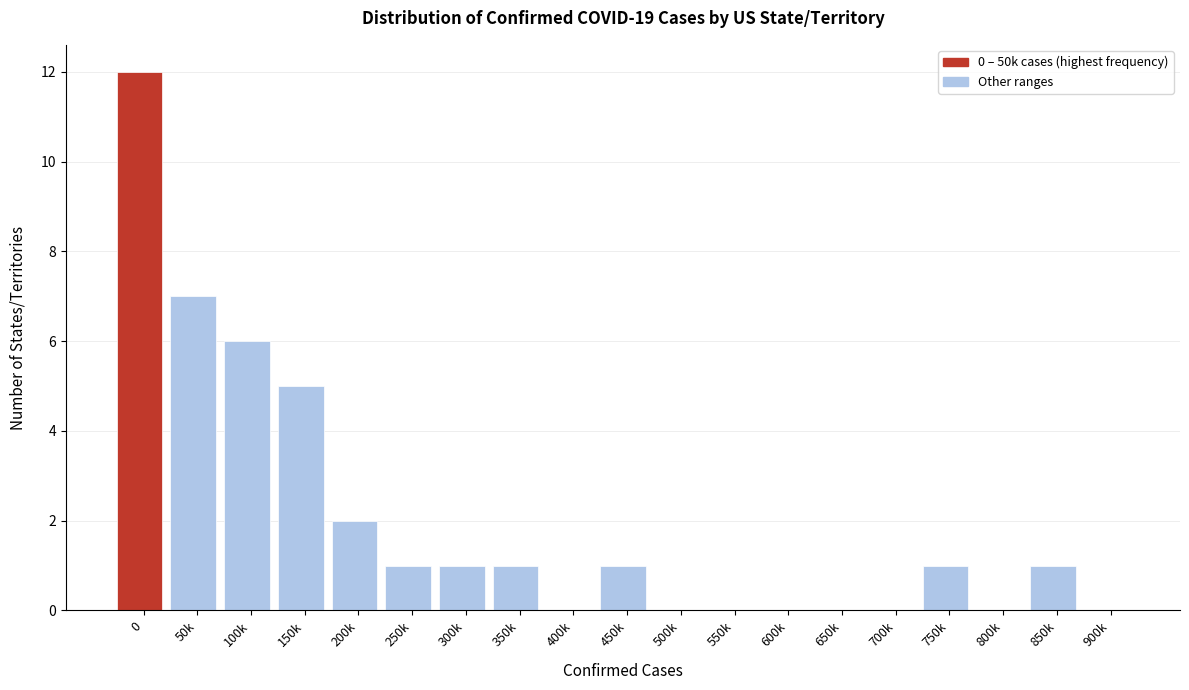

Reading left to right, list all the values displayed in this chart.

0=12	50k=7	100k=6	150k=5	200k=2	250k=1	300k=1	350k=1	400k=0	450k=1	500k=0	550k=0	600k=0	650k=0	700k=0	750k=1	800k=0	850k=1	900k=0